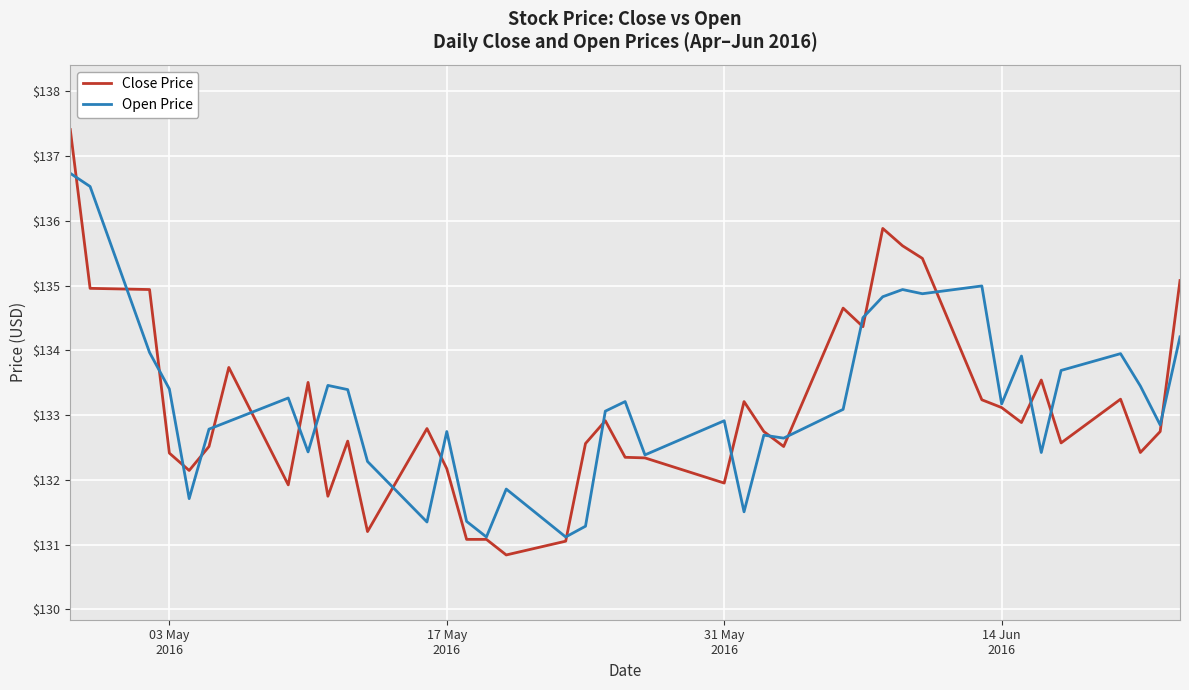

Rank the series by their maximum value, from lowest to highest.

Open Price, Close Price